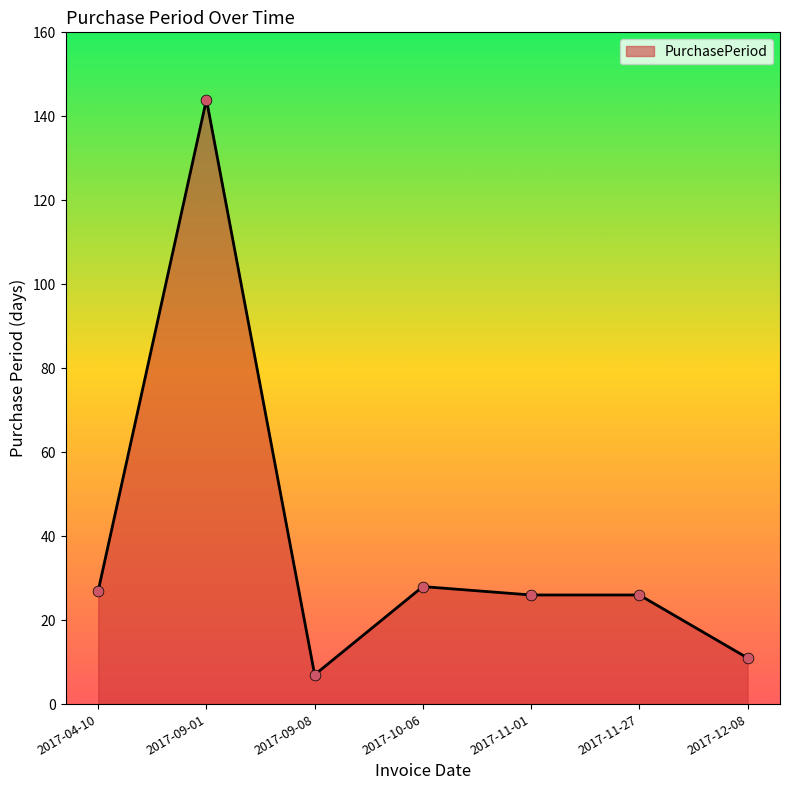

What is the change in value from 2017-10-06 to 2017-12-08?

-17